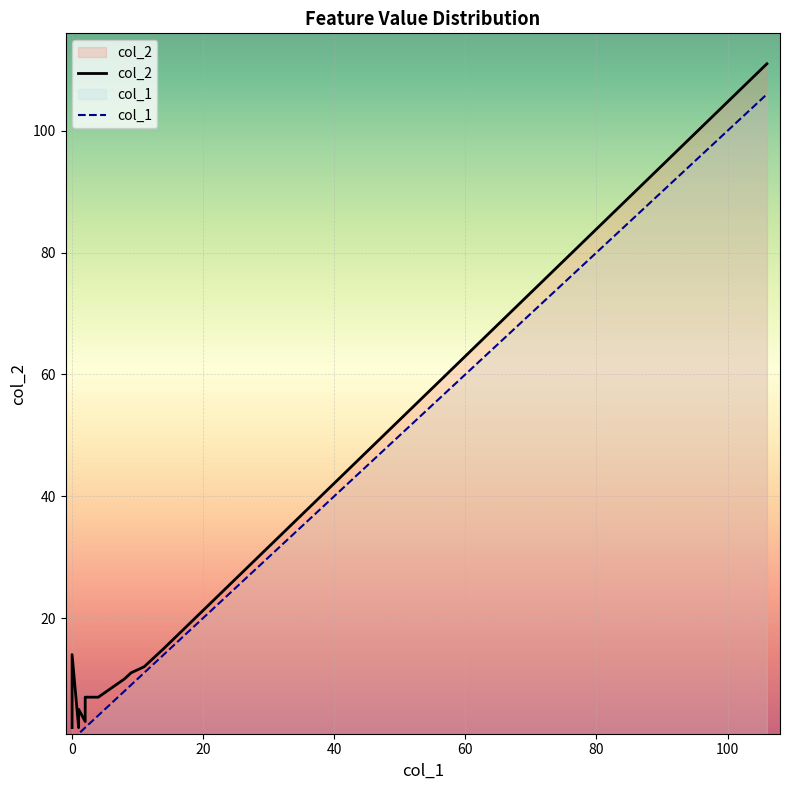

True or false: col_1 and col_2 intersect in this chart.

False